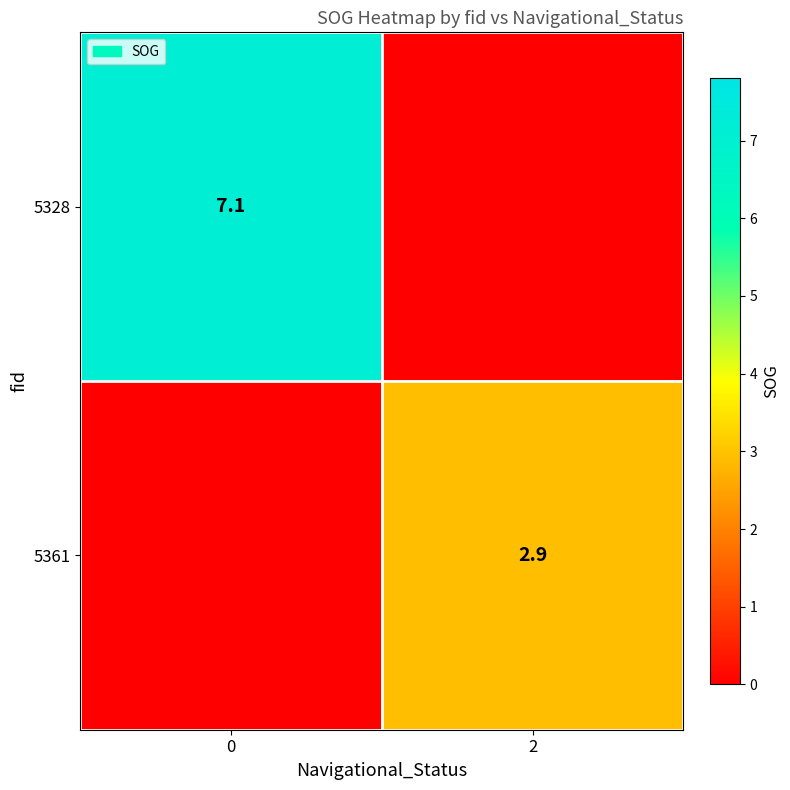

True or false: 5361 has a value of 4.8 at 2.

False